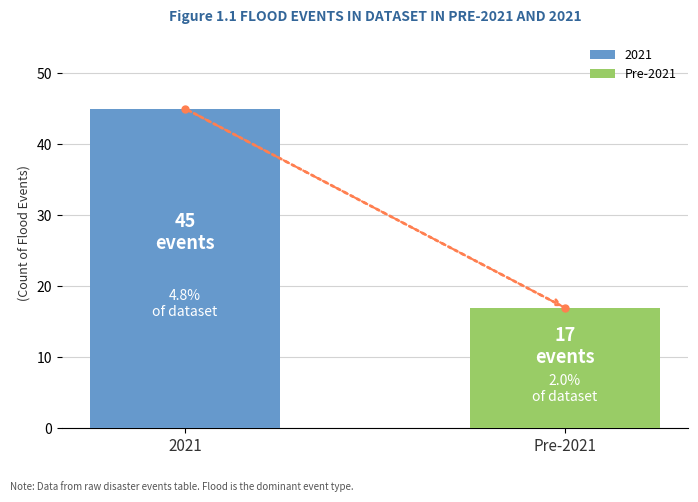

How many groups of bars are there?

1